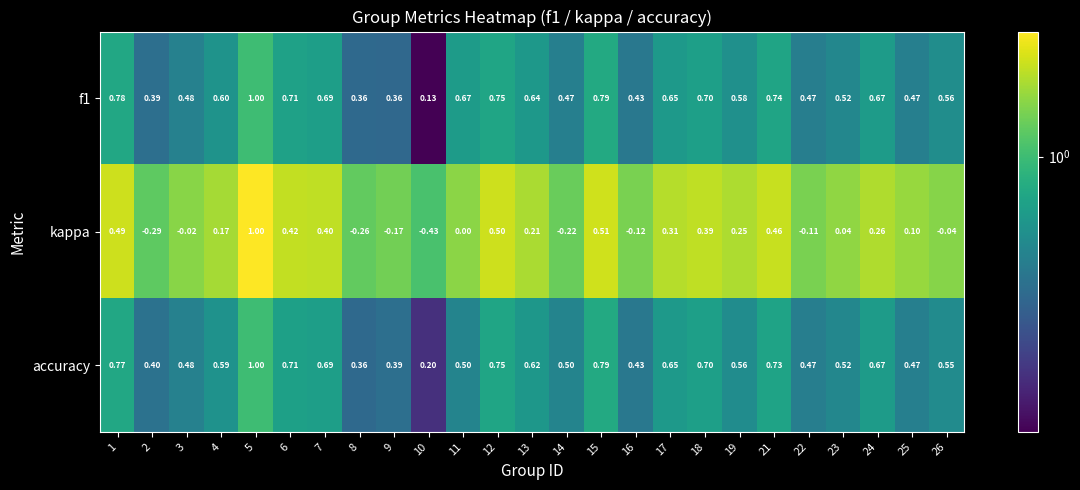

Is the value of kappa at 19 greater than the value of accuracy at 26?

No